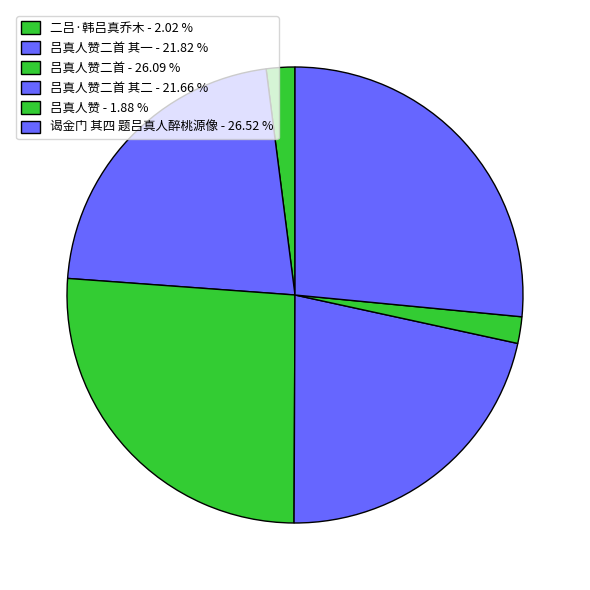

Is there any slice that represents more than half of the pie?

No